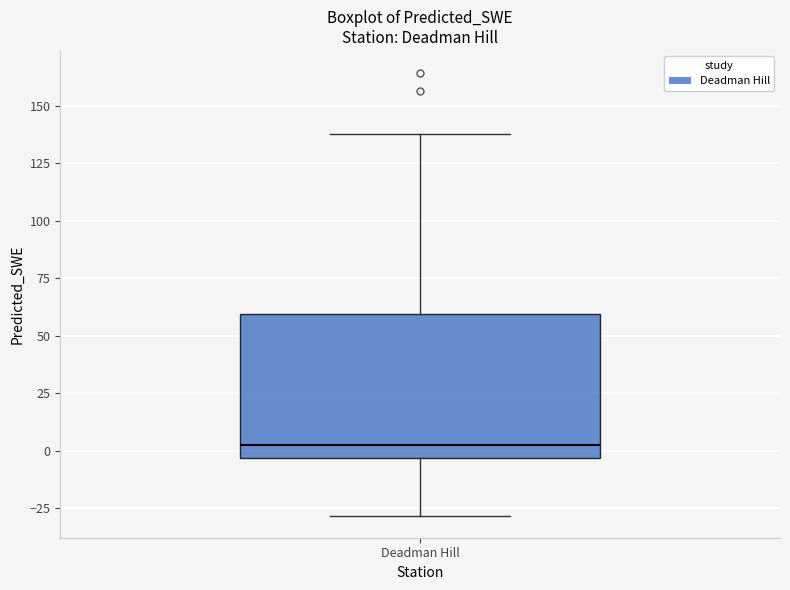

Transcribe this box plot: give where the median line is, the range the box spans, and where the two whiskers end, as read against the y-axis. The values are not printed on the chart, so give them approximately, as read against the axis.

median 5, box -5 to 60, whiskers -30 to 140